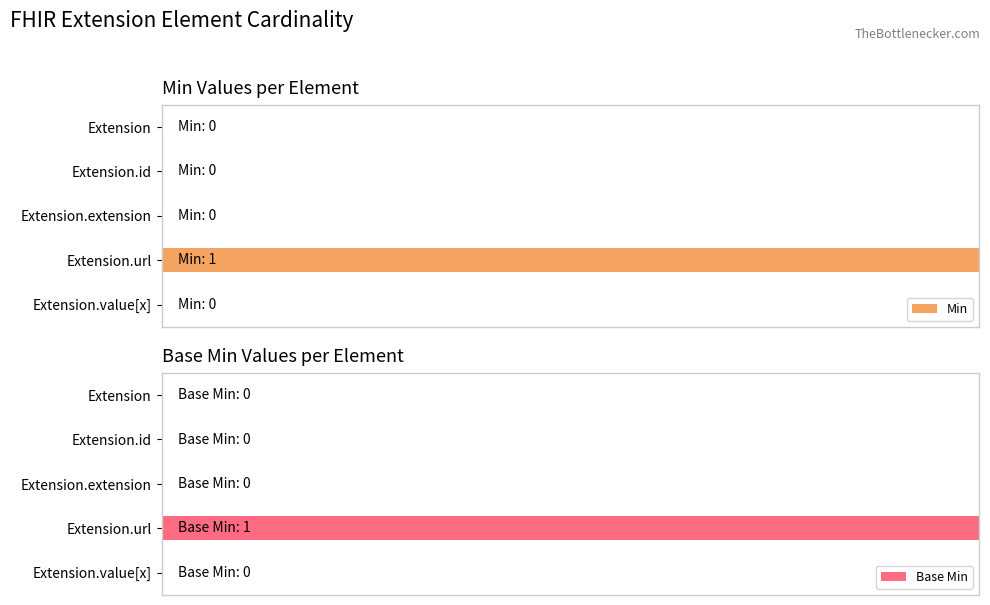

List the series in order of their peak value, lowest first.

Min, Base Min